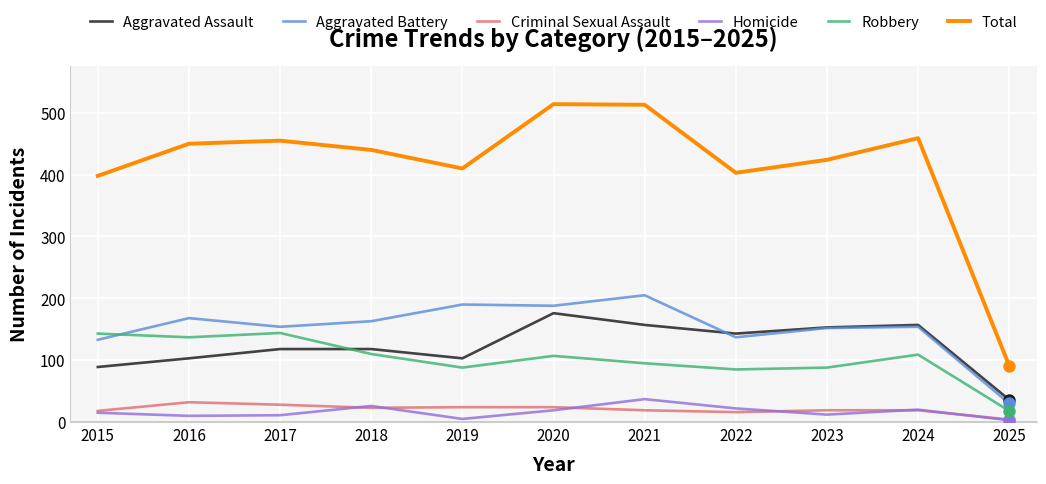

What is the total value across all series at 2015?

796